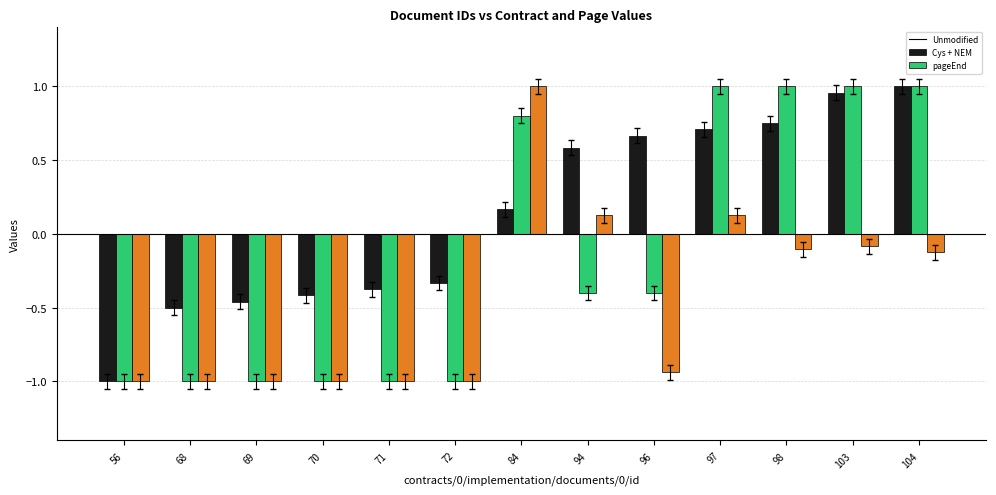

What is the difference between the highest and lowest values at 69?

0.5